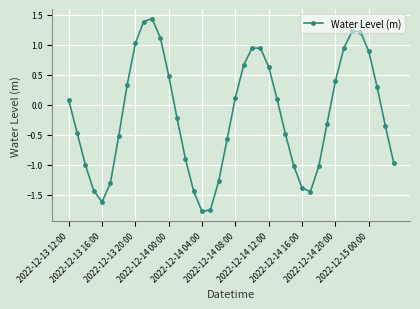

What is the difference between the maximum and minimum values?

3.2